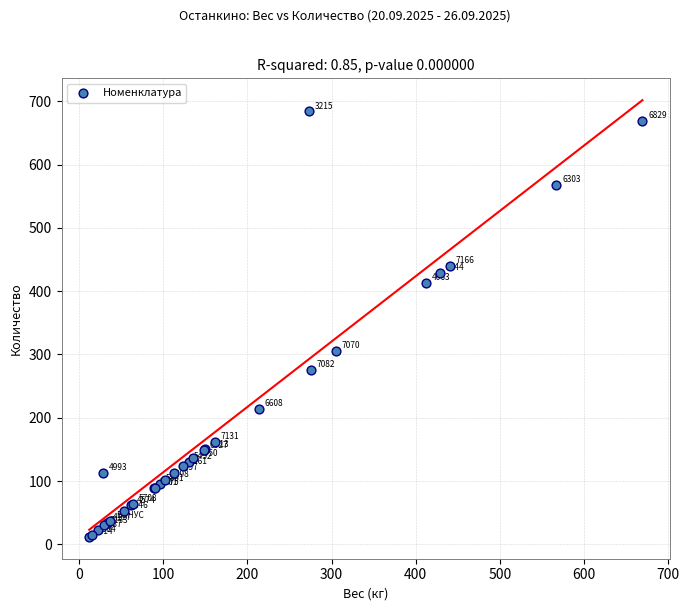

What Y value in the scatter plot is closest to 347?

305.1